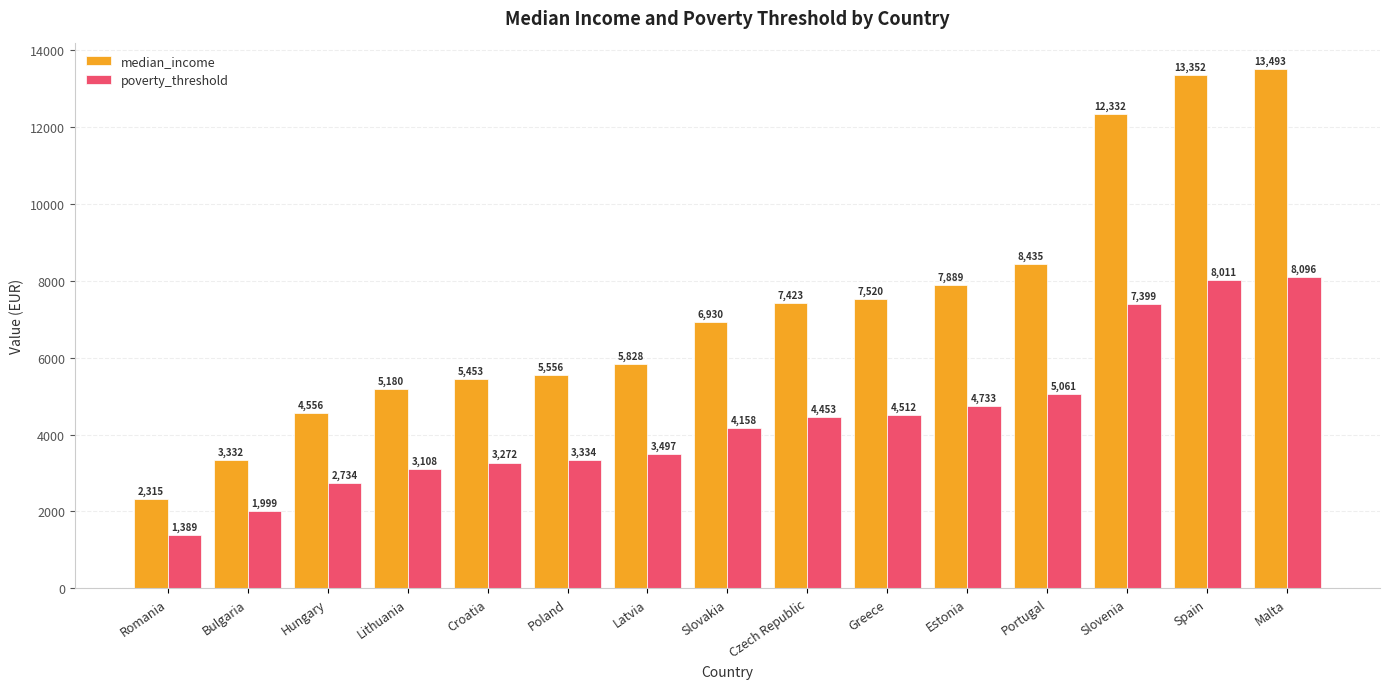

What are all the series names shown in the legend?

median_income, poverty_threshold